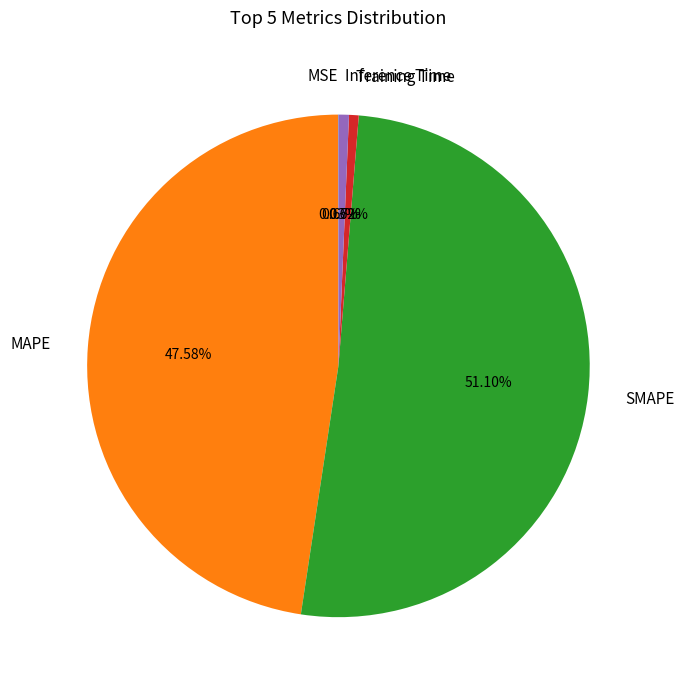

What is the largest slice in the pie chart?

SMAPE